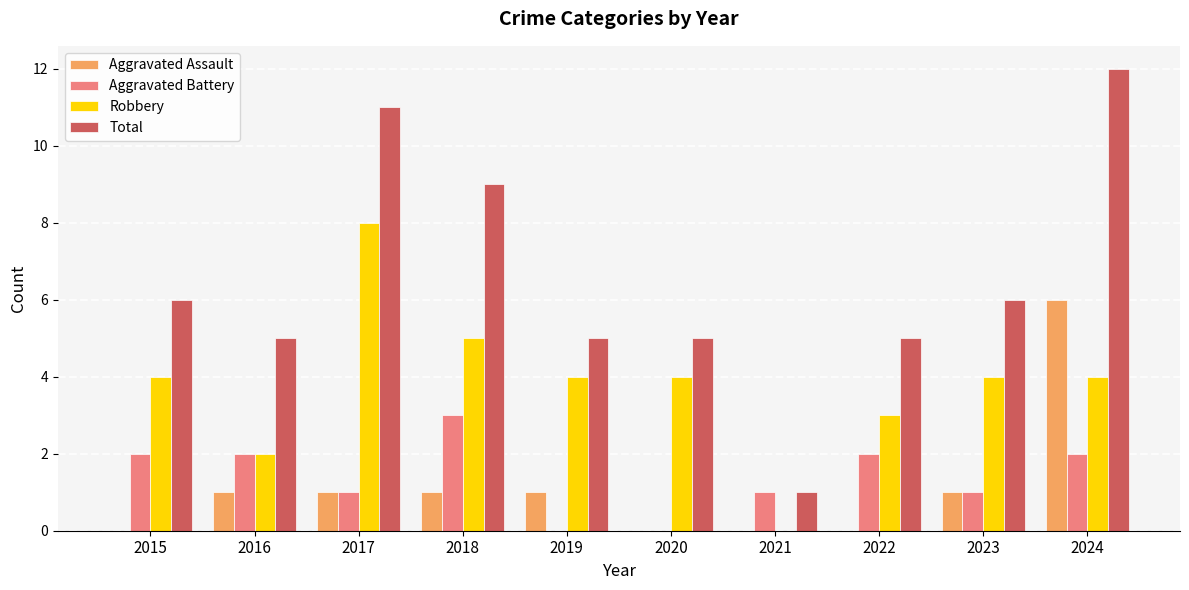

What is the total value across all series at 2024?

24